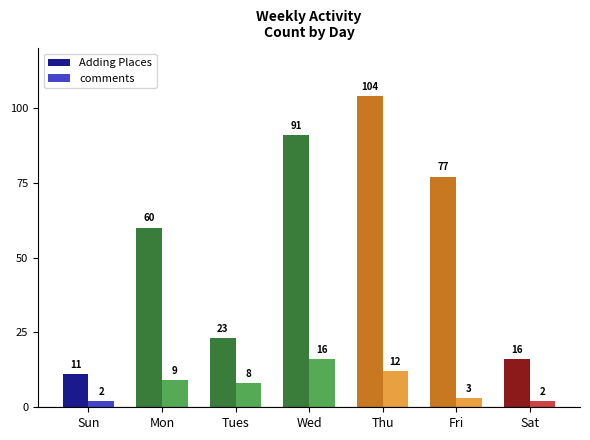

List the series in order of their overall mean, lowest first.

comments, Adding Places